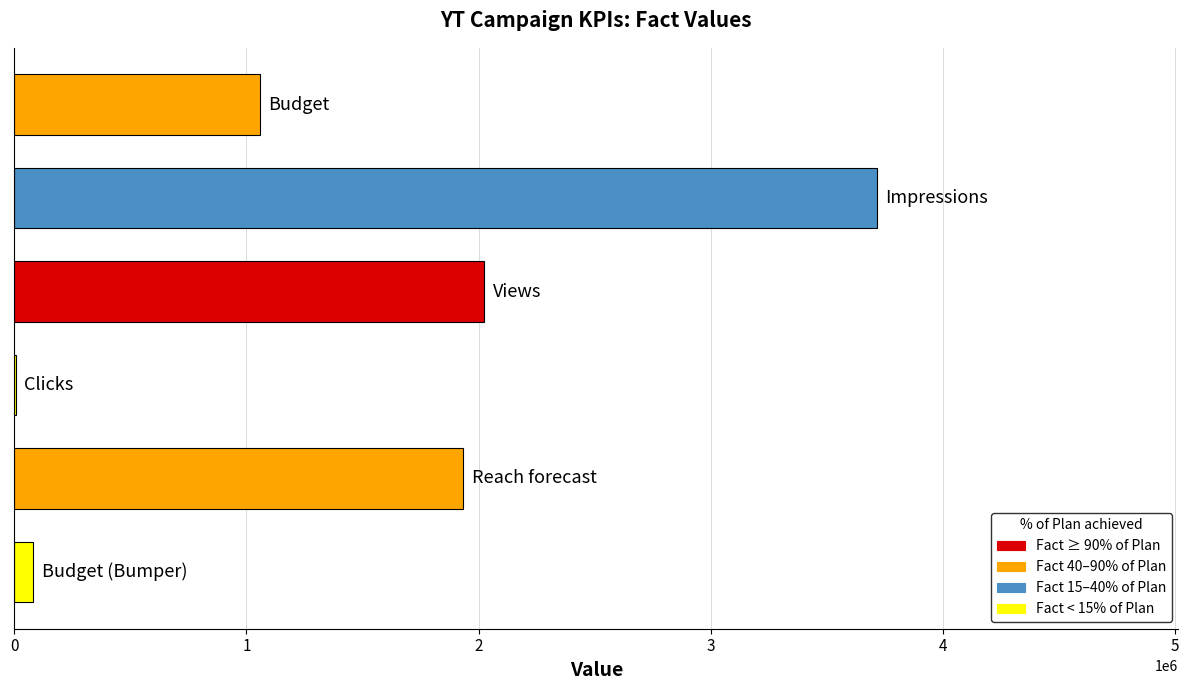

What is the maximum value shown in the chart?

3714669.0